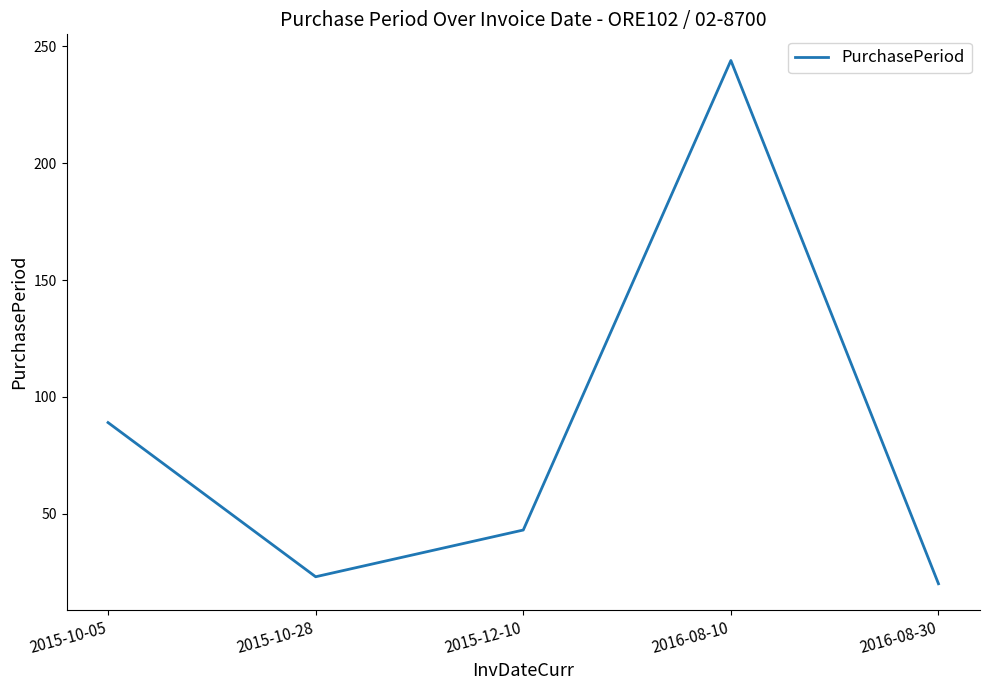

What is the difference between the values at 2015-12-10 and 2015-10-28?

20